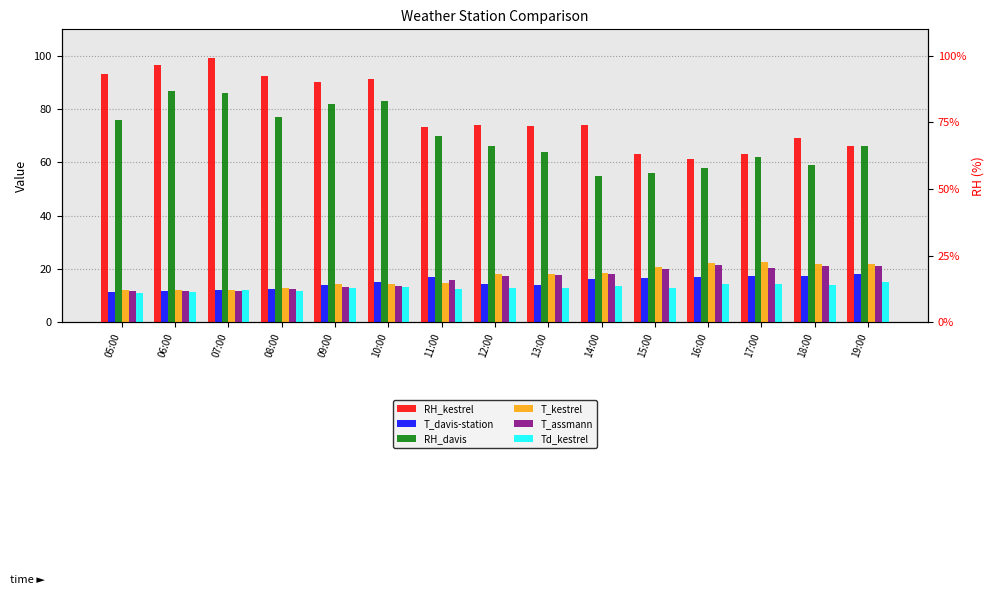

Count the number of categories in the chart.

15